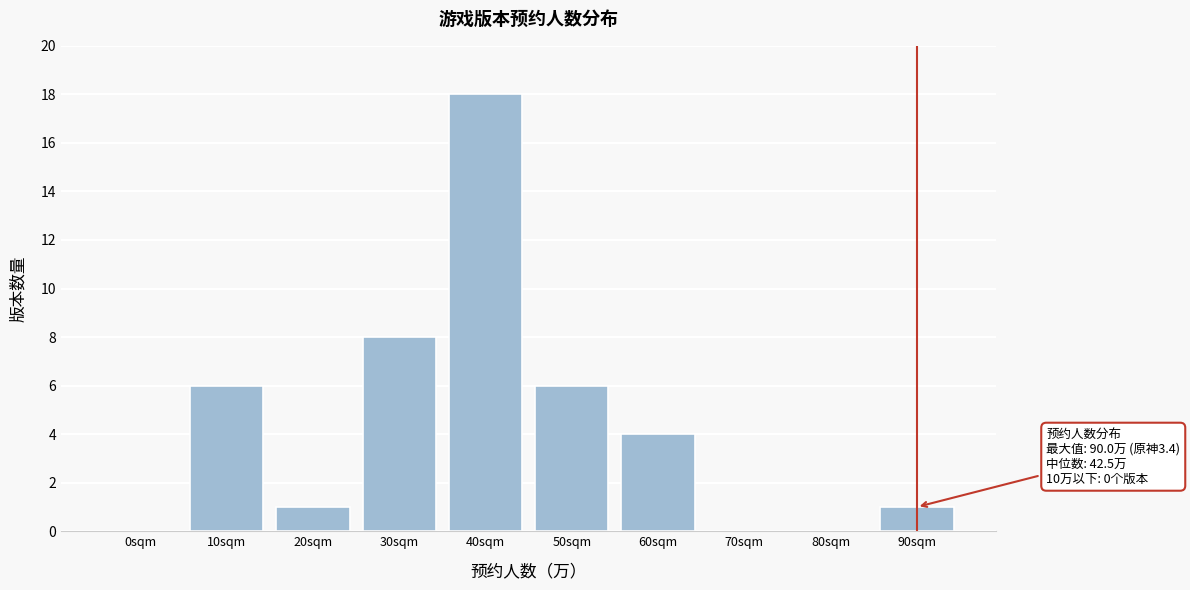

Reading left to right, extract all data points from this chart.

0sqm=0	10sqm=6	20sqm=1	30sqm=8	40sqm=18	50sqm=6	60sqm=4	70sqm=0	80sqm=0	90sqm=1